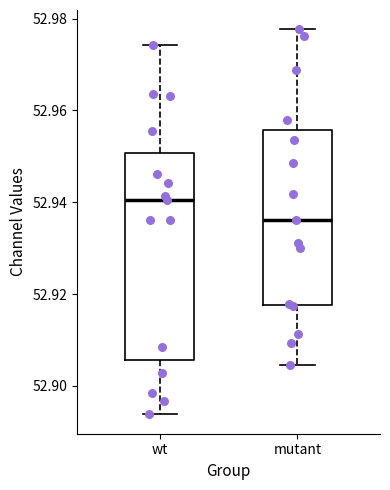

Which box's median line is the highest?

wt